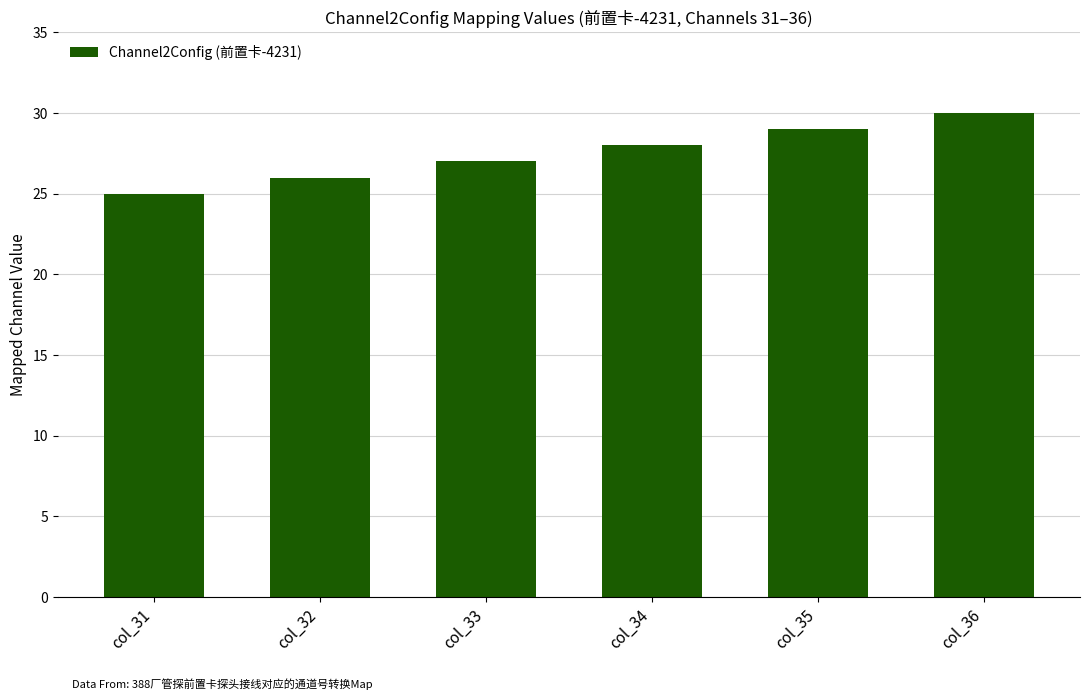

What is the change in value from col_32 to col_36?

+4